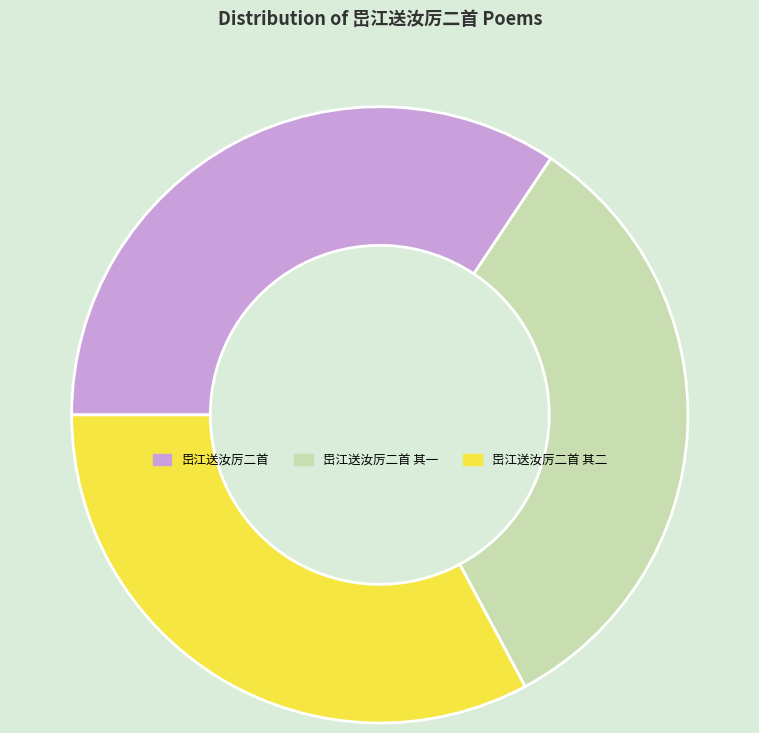

How many segments does this pie chart have?

3